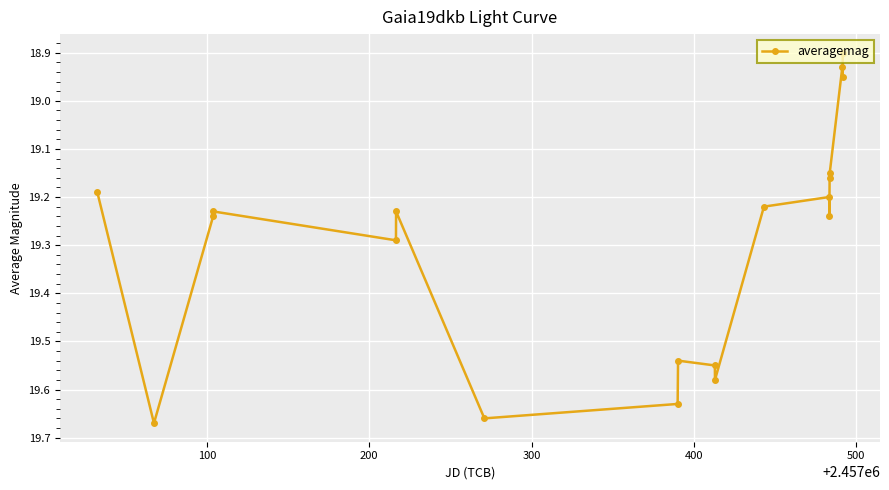

What is the difference between the maximum and minimum values?

0.8